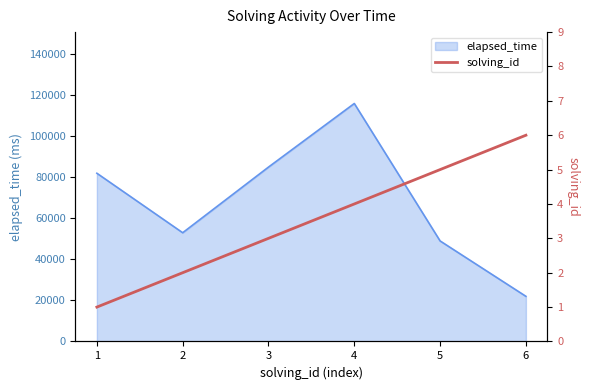

The value of elapsed_time at 1 is 26818. True or false?

False